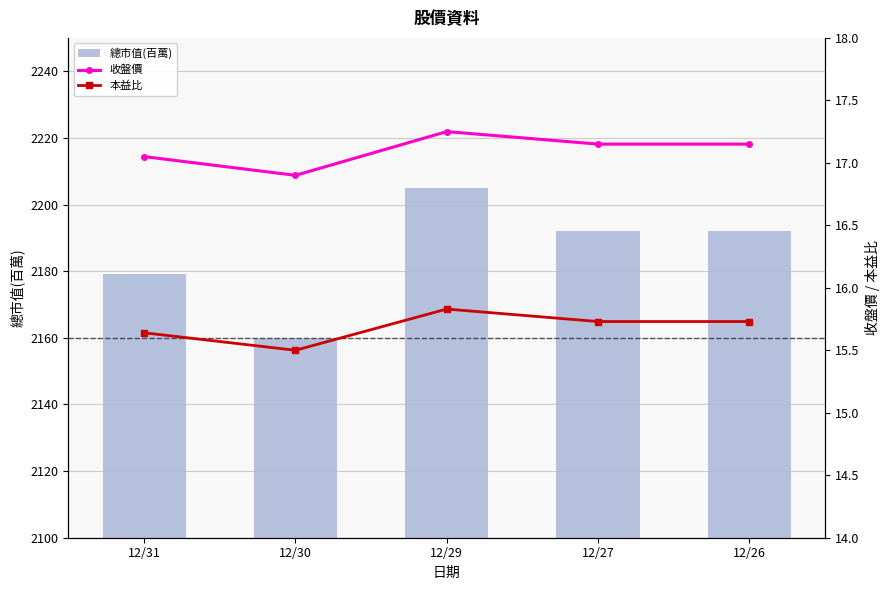

Count the 總市值(百萬) values in the range 2179 to 2192.

3